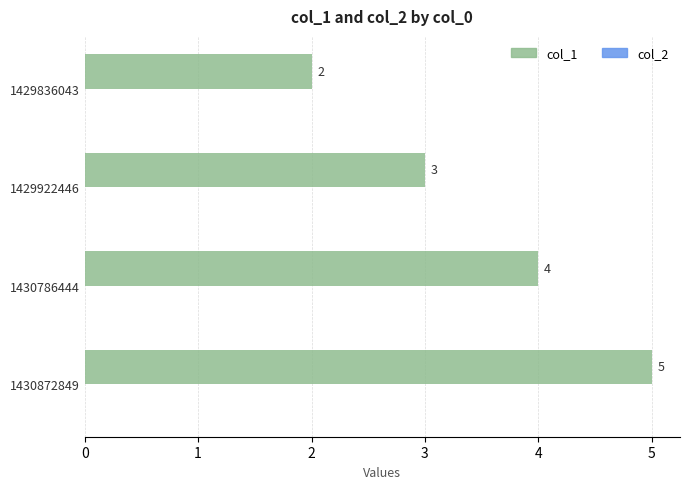

Count the number of data series in this chart.

1